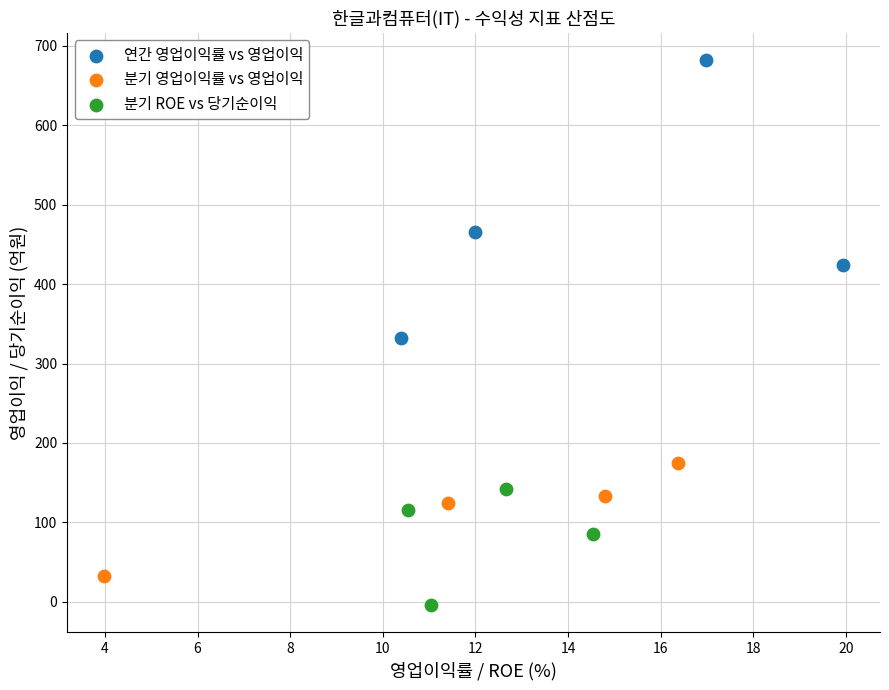

Which series reaches the maximum Y coordinate?

연간 영업이익률 vs 영업이익